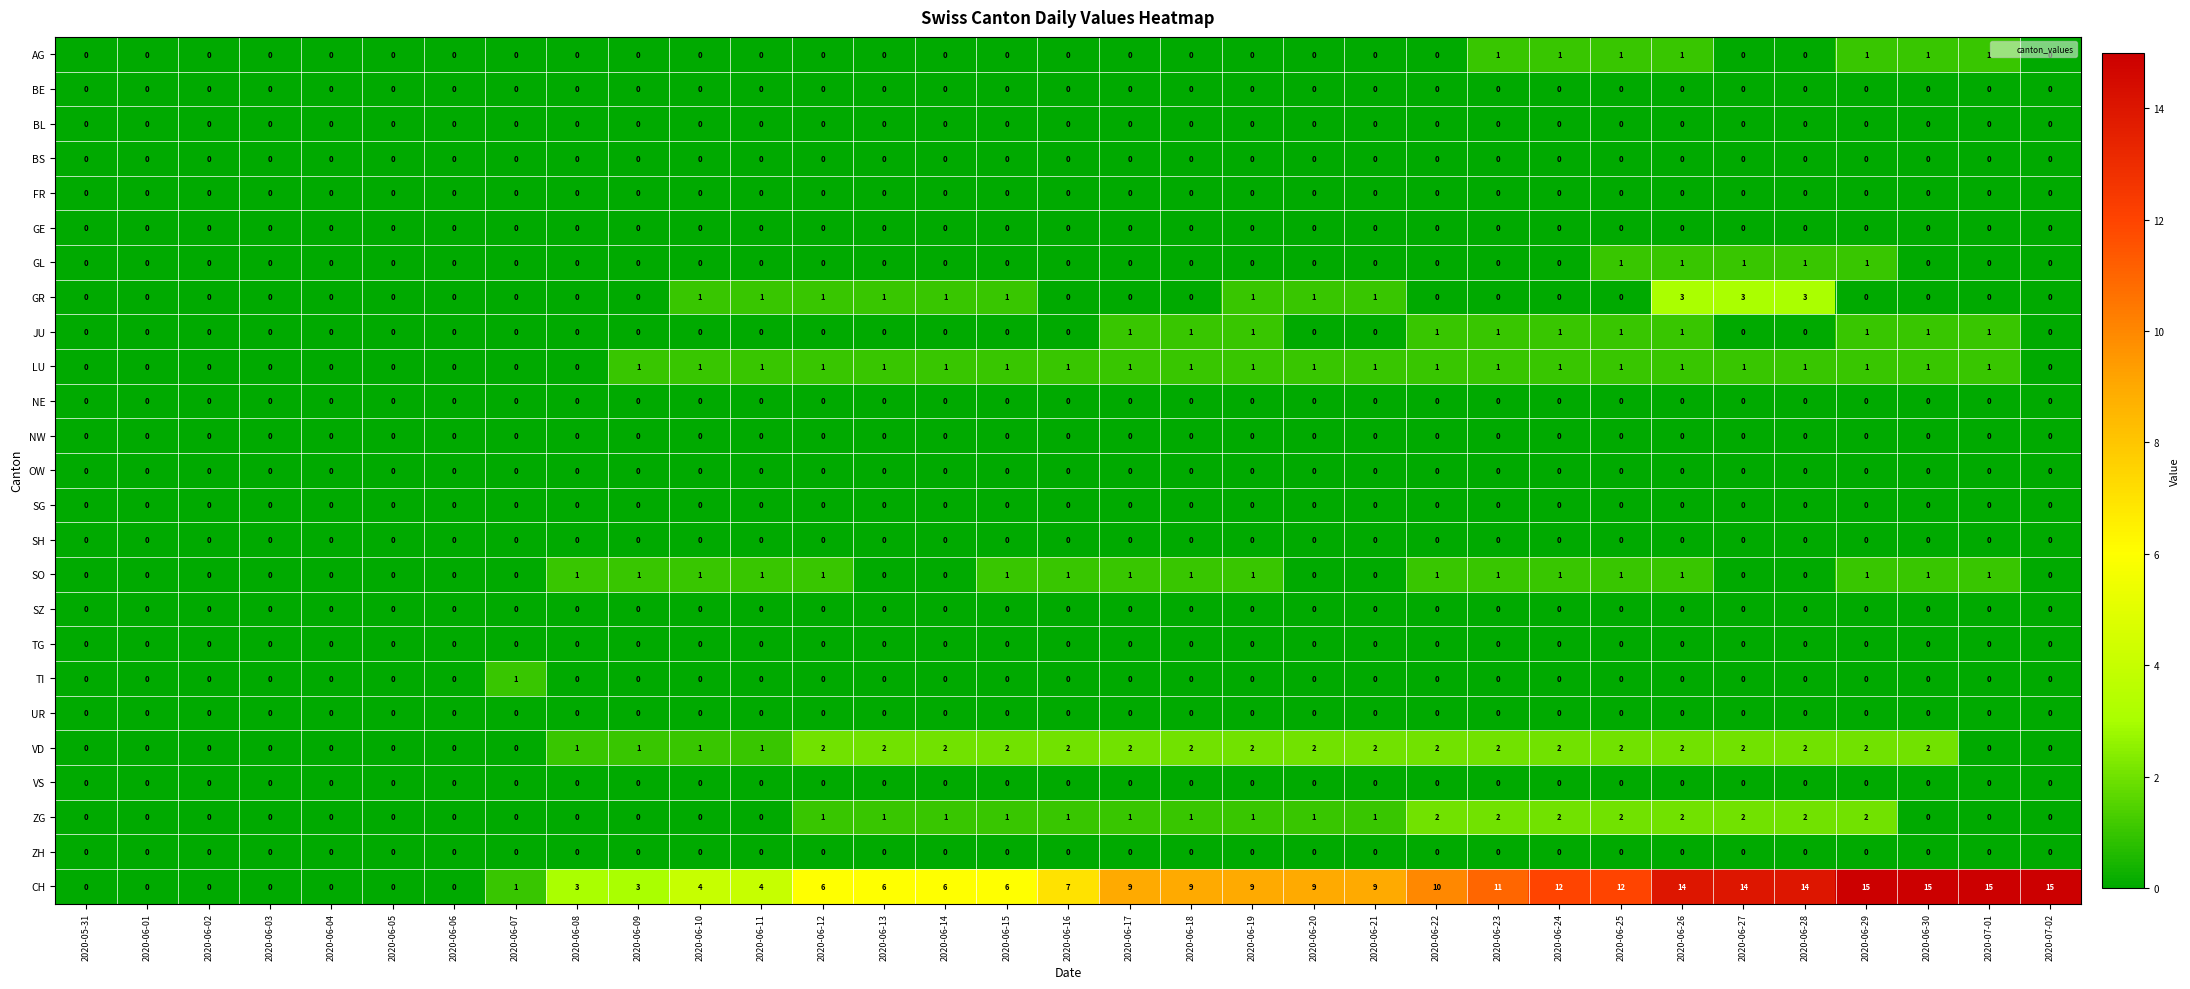

What is the greatest value displayed?

15